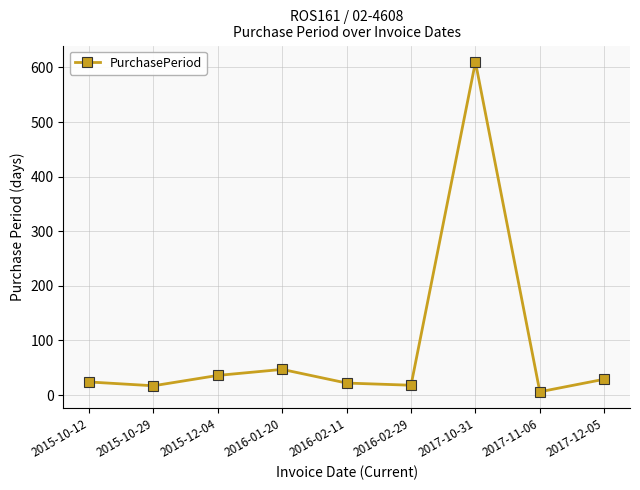

What is the value of the 1st point from the left?

24